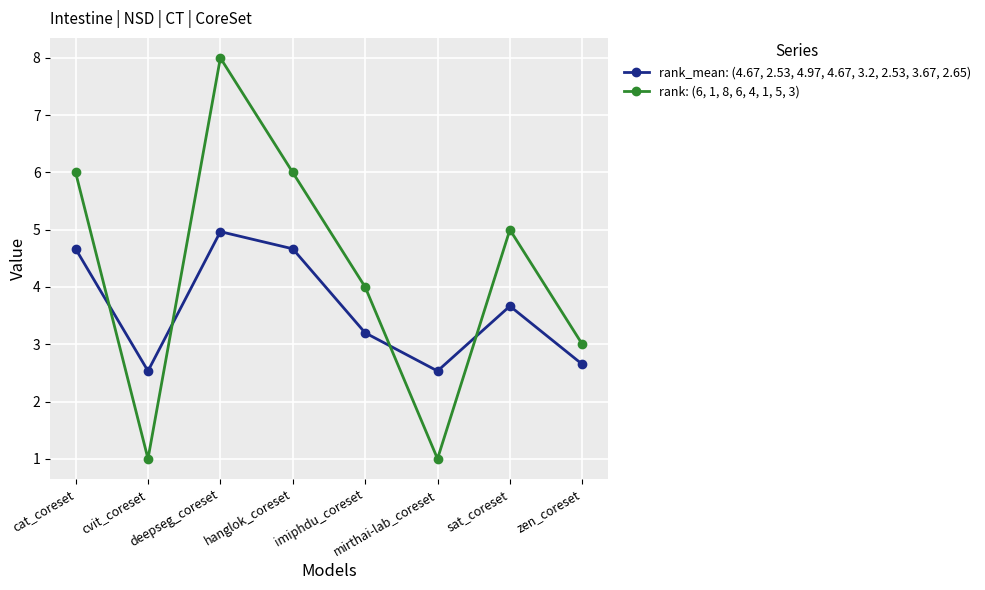

At which category does rank_mean: (4.67, 2.53, 4.97, 4.67, 3.2, 2.53, 3.67, 2.65) reach its first local peak?

deepseg_coreset